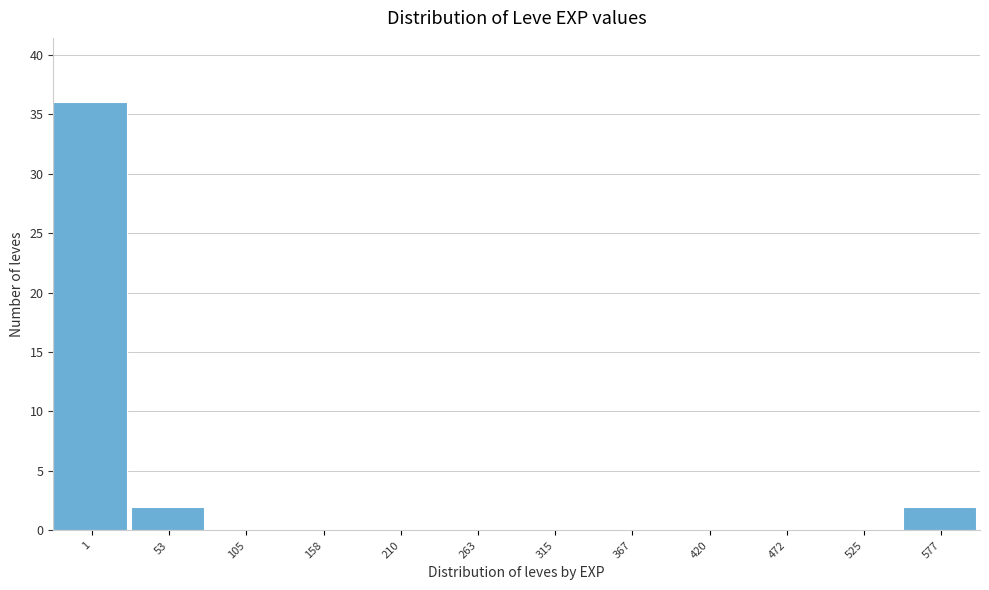

Reading left to right, extract all data points from this chart.

1=36	53=2	105=0	158=0	210=0	263=0	315=0	367=0	420=0	472=0	525=0	577=2